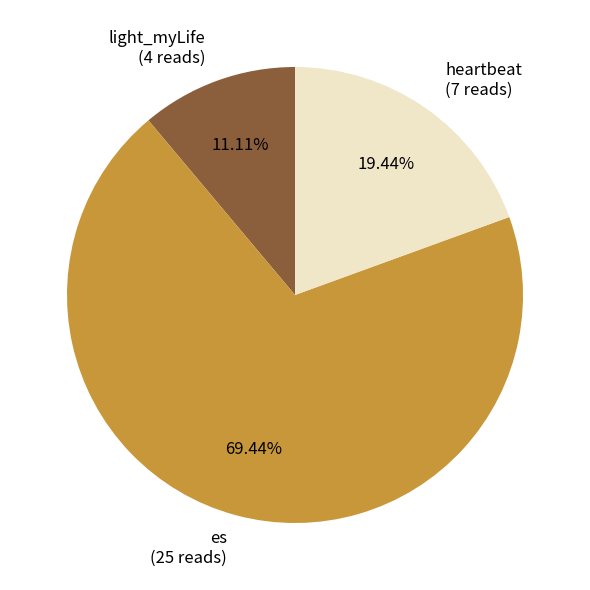

What percentage do heartbeat and es together represent?

88.9%